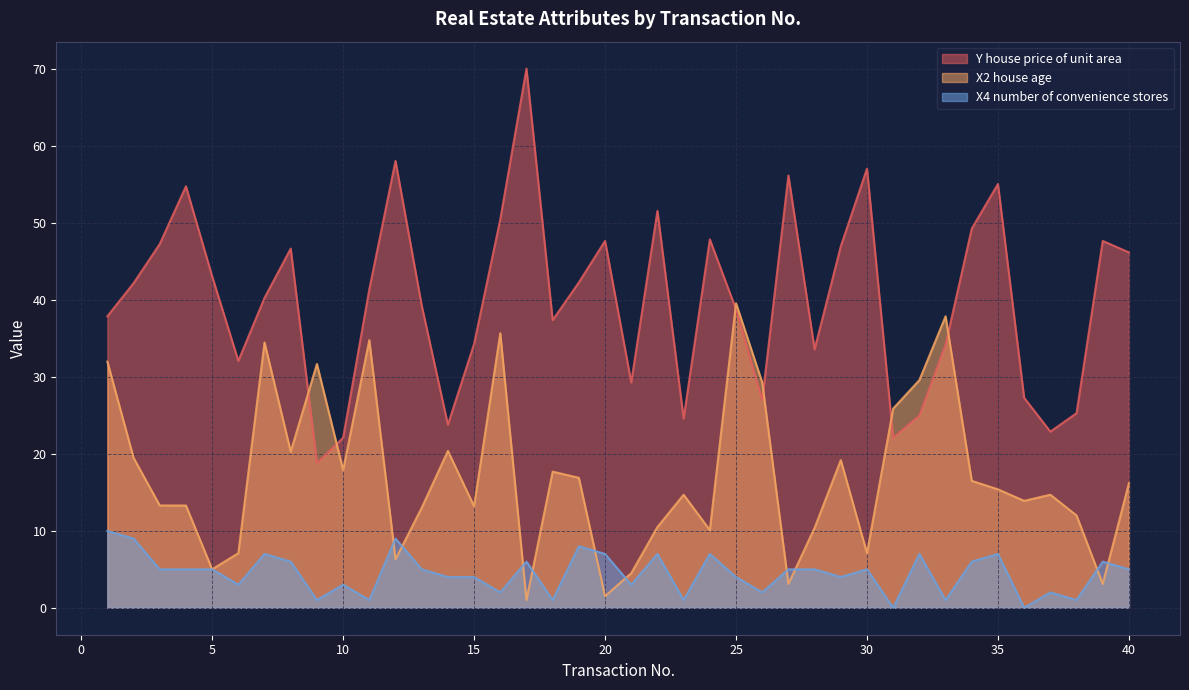

Between which two adjacent categories do X2 house age and Y house price of unit area first intersect?

8 and 9